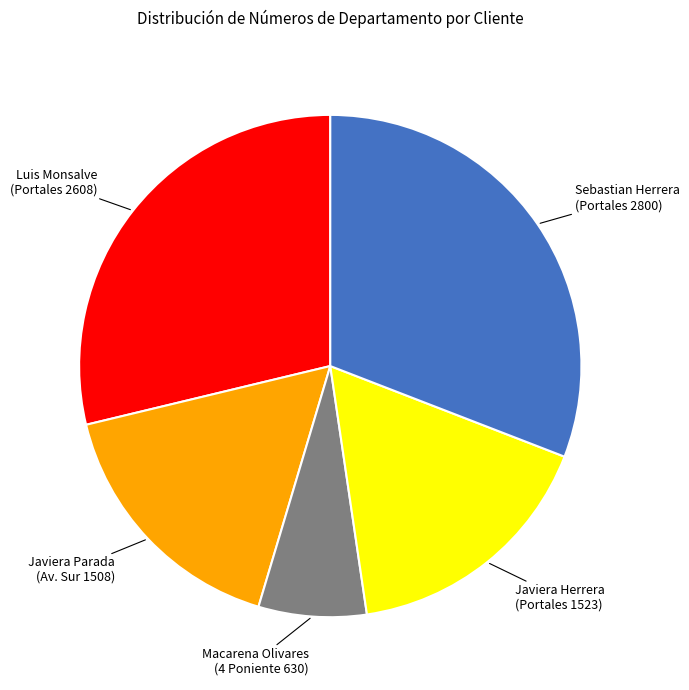

Is there any slice that represents more than half of the pie?

No